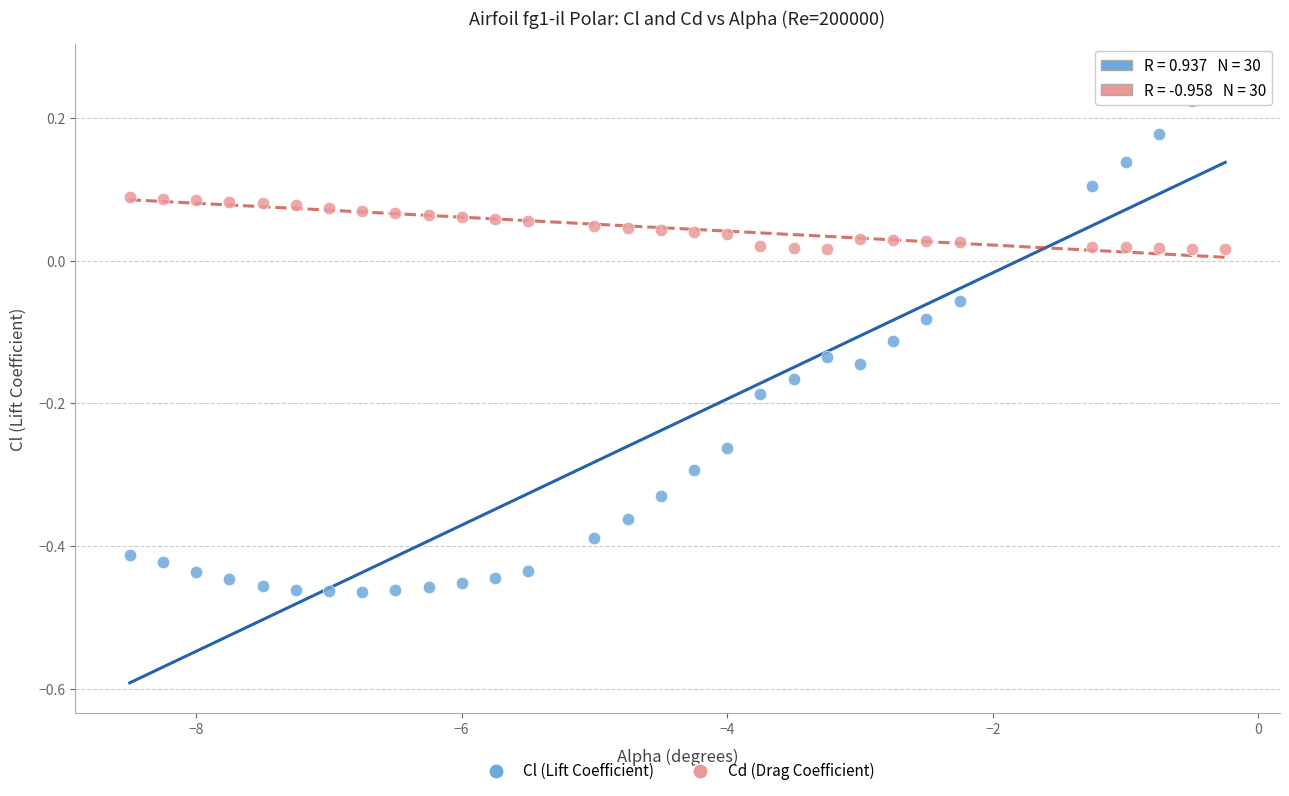

Across all data points, what is the range of Y values (max minus min)?

0.7